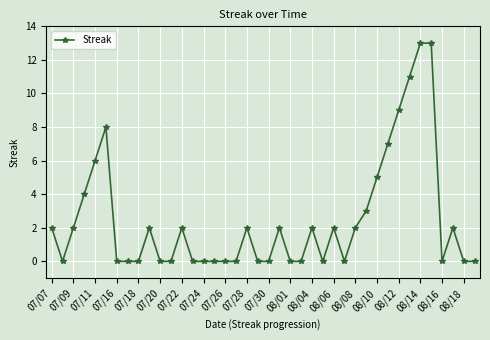

What is the maximum value shown in the chart?

13